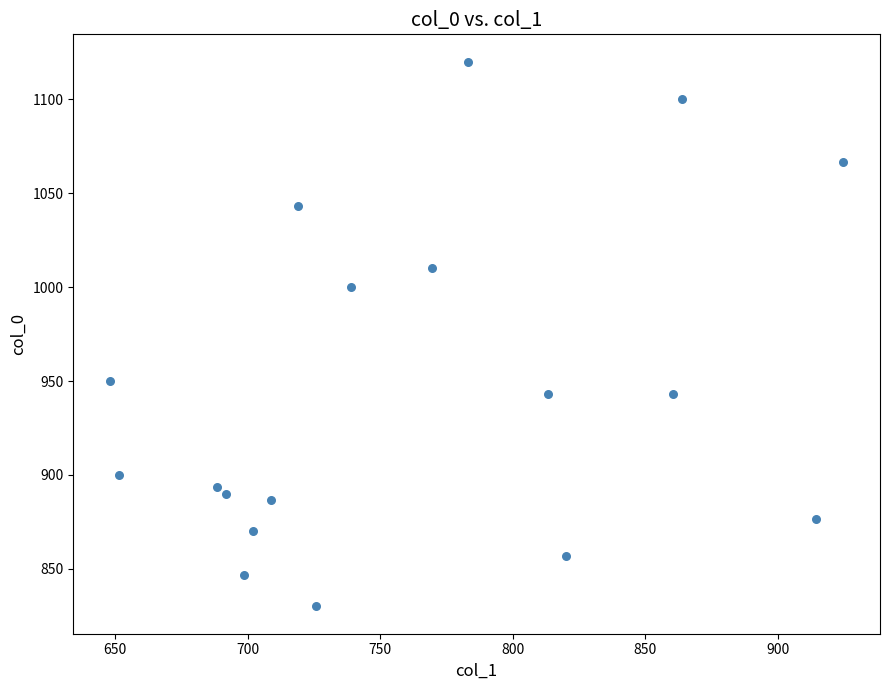

What is the range of X values (max minus min)?

276.8